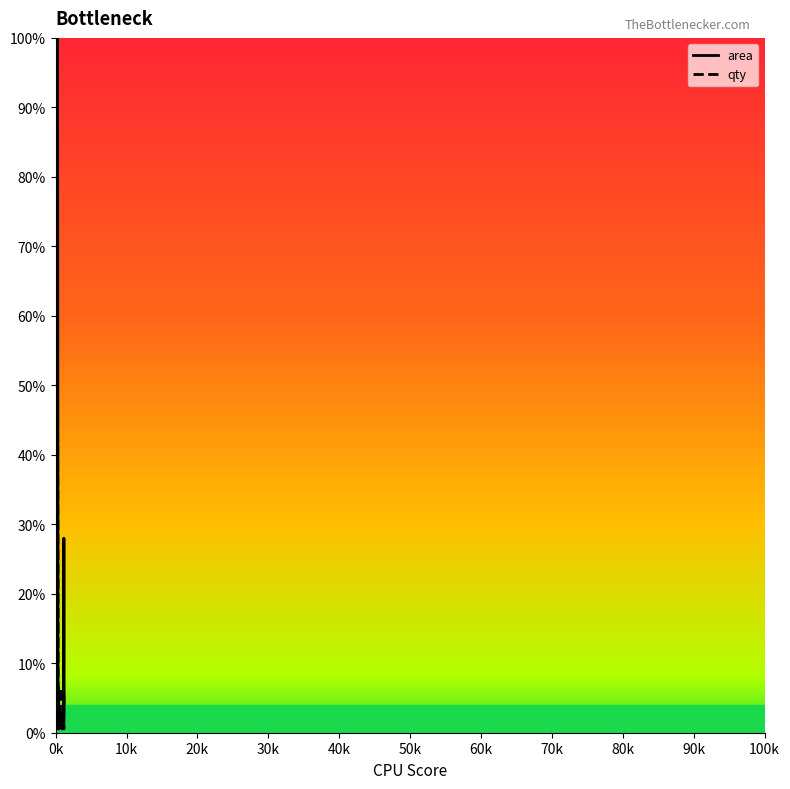

How many values in the area series exceed 1?

24